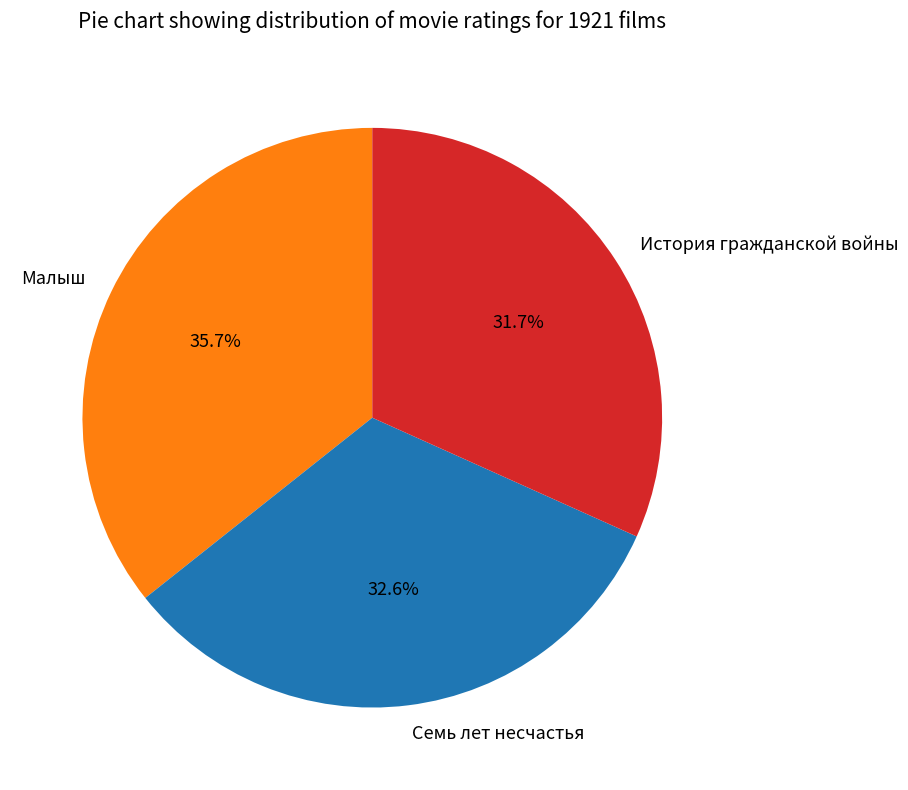

What is the total percentage of Малыш and История гражданской войны?

67.4%